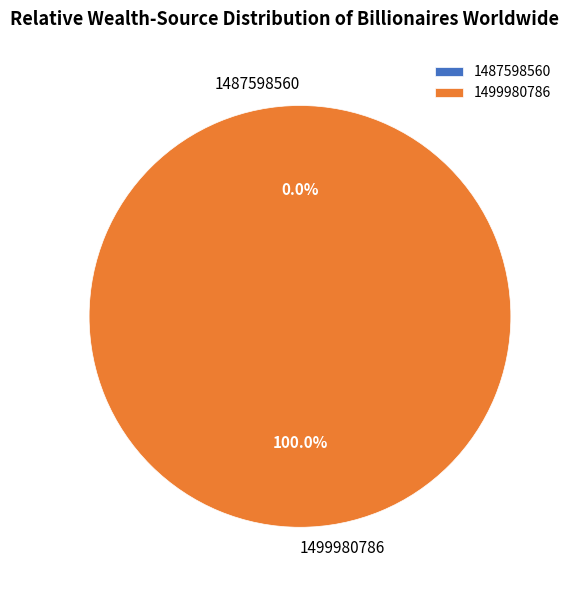

What percentage is the 1499980786 slice, to the nearest percent?

100%